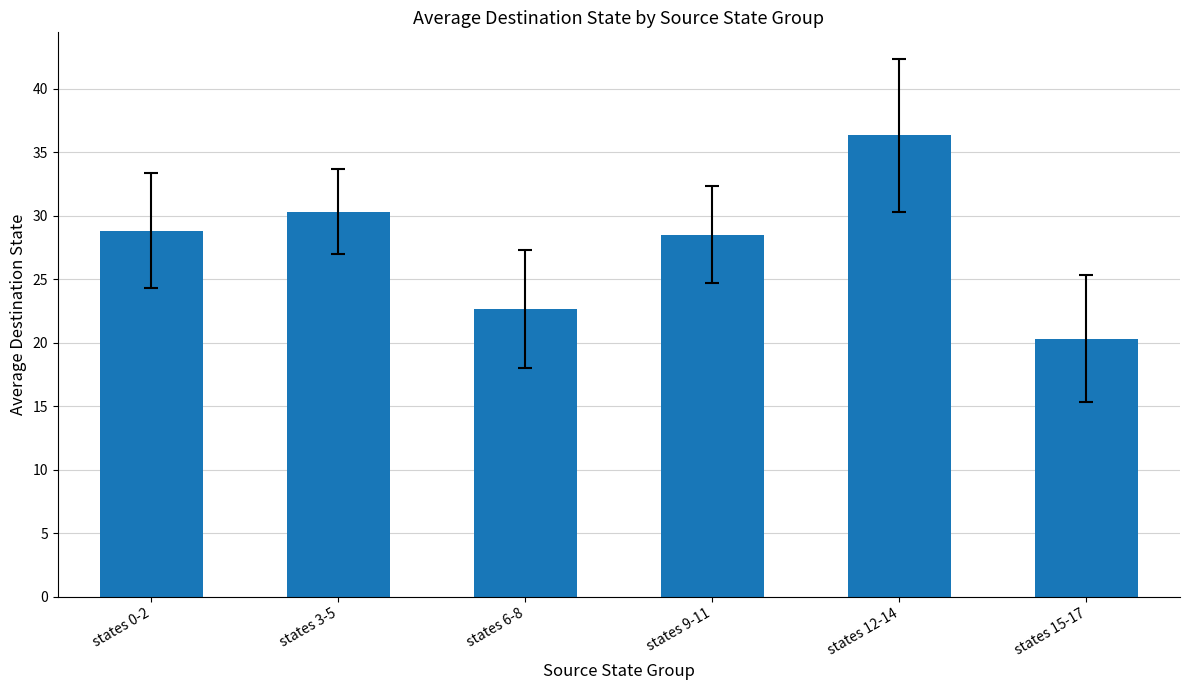

How many bars are there in total?

6